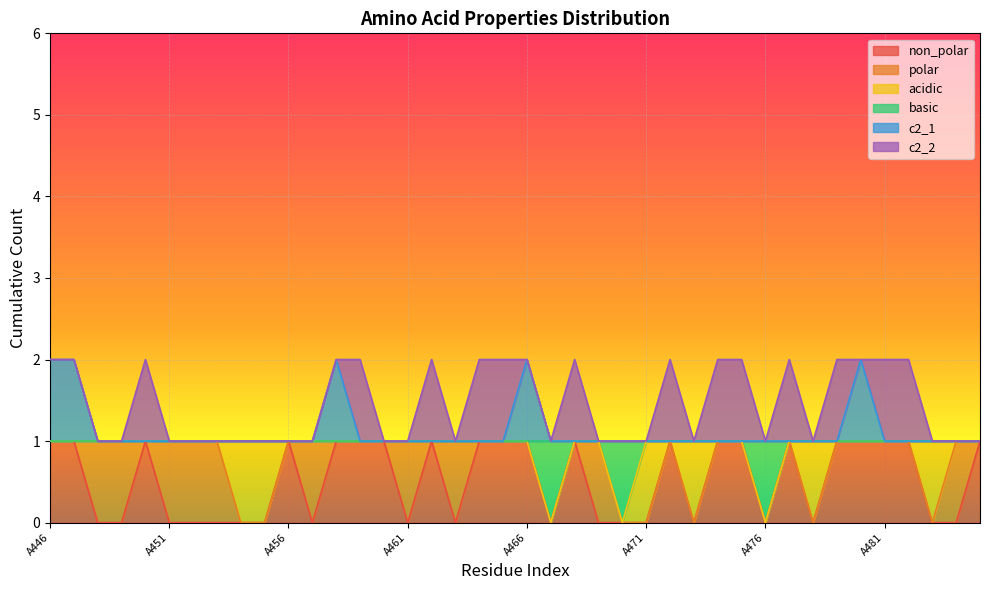

What is the average value of the non_polar series?

1